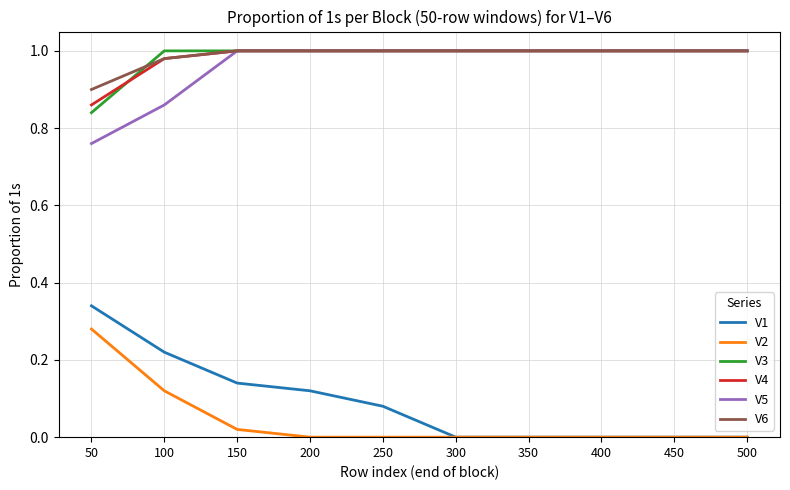

The value of V1 at 350 is 0.1. True or false?

False